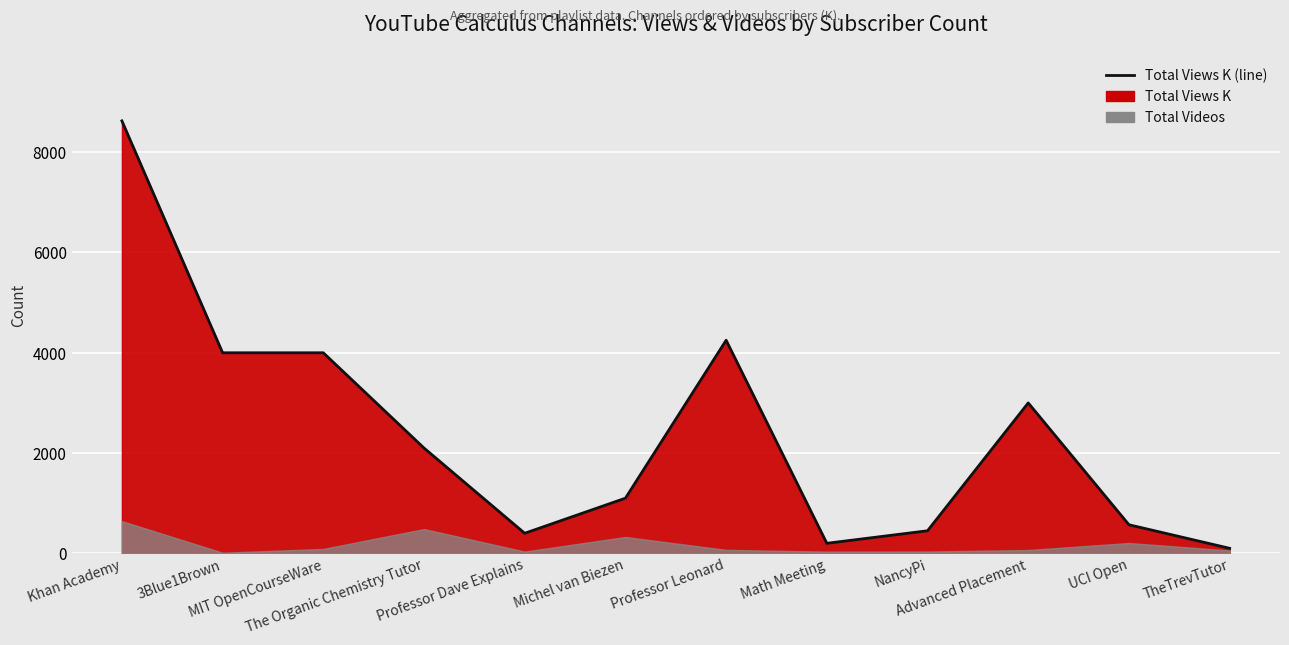

How many values are below 2100?

6